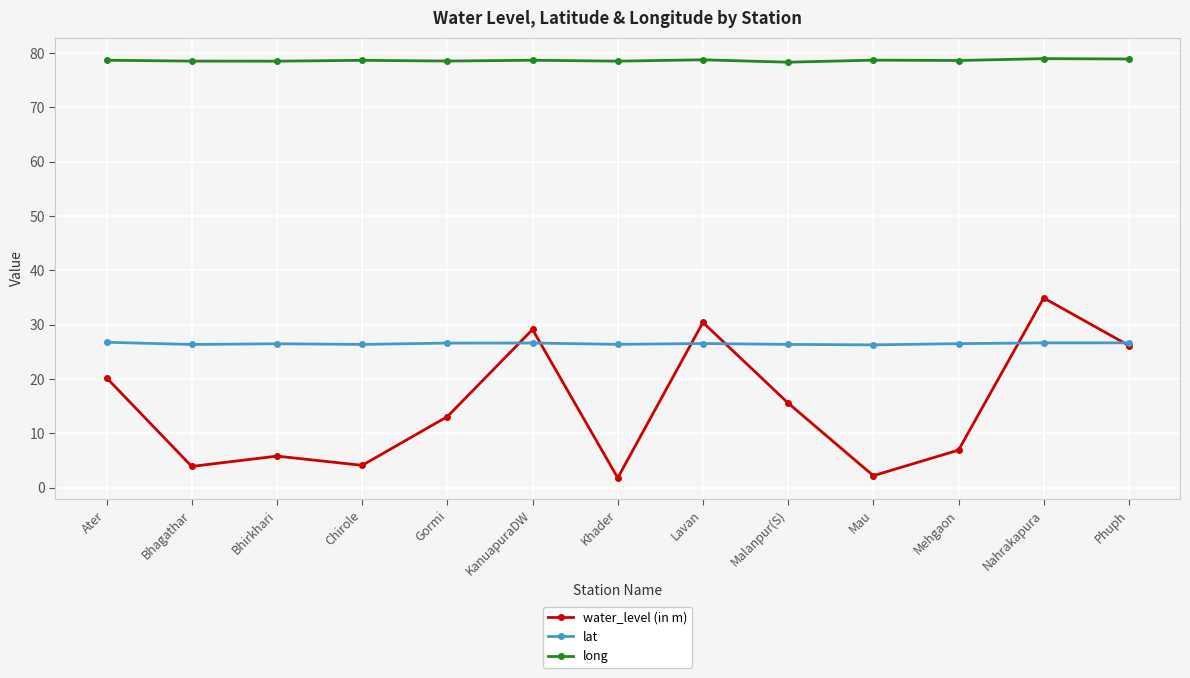

How many data points does each series have?

13